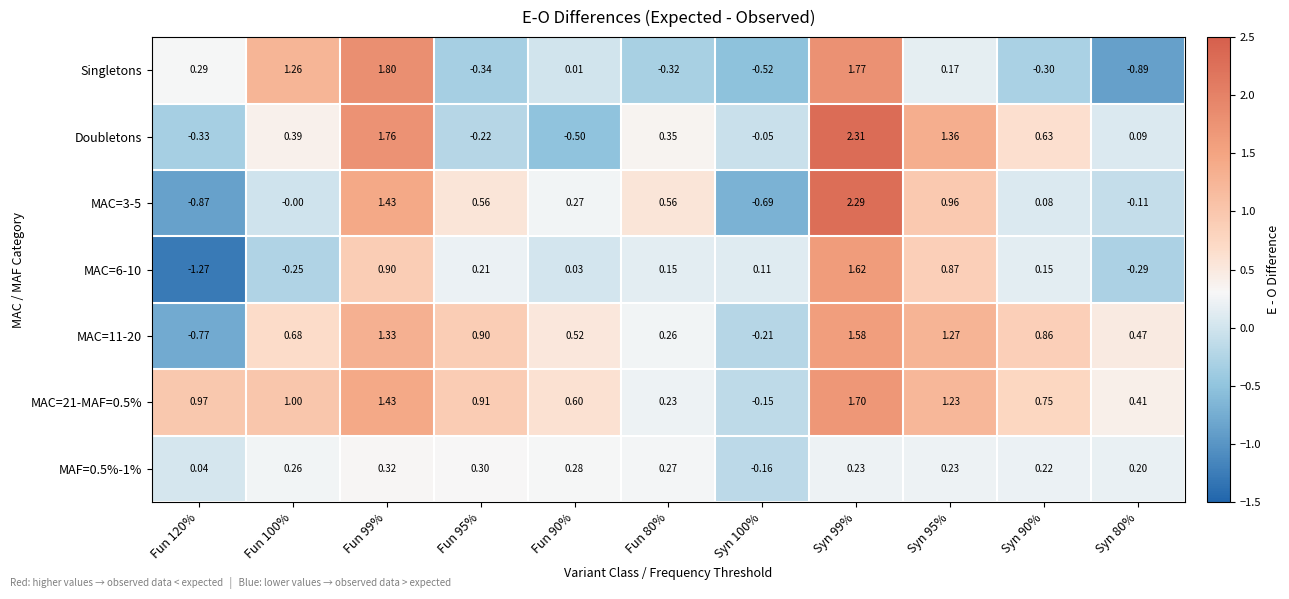

Which series has the widest spread of values?

MAC=3-5